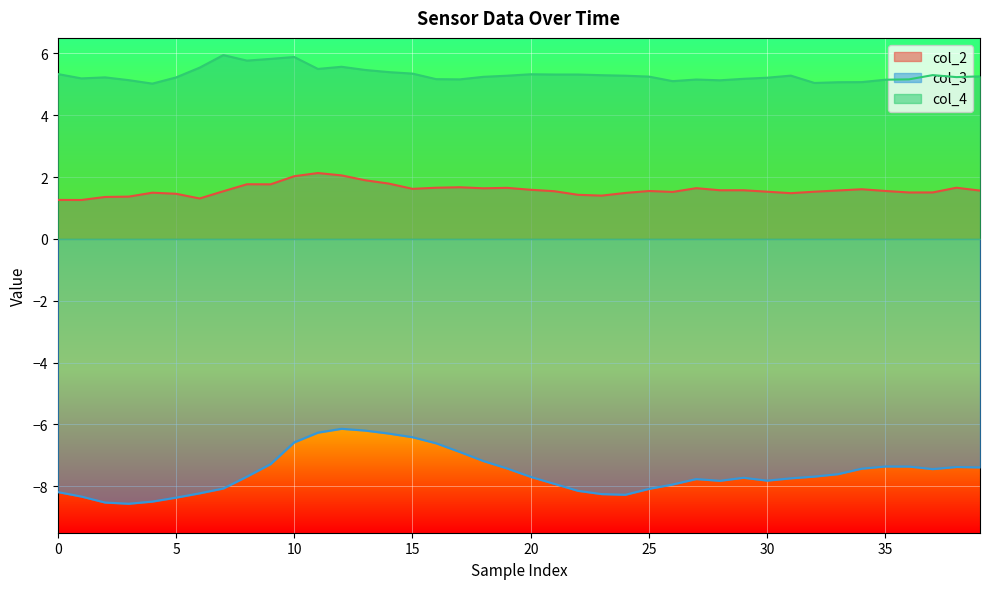

Read the col_3 value at 30.

-7.8